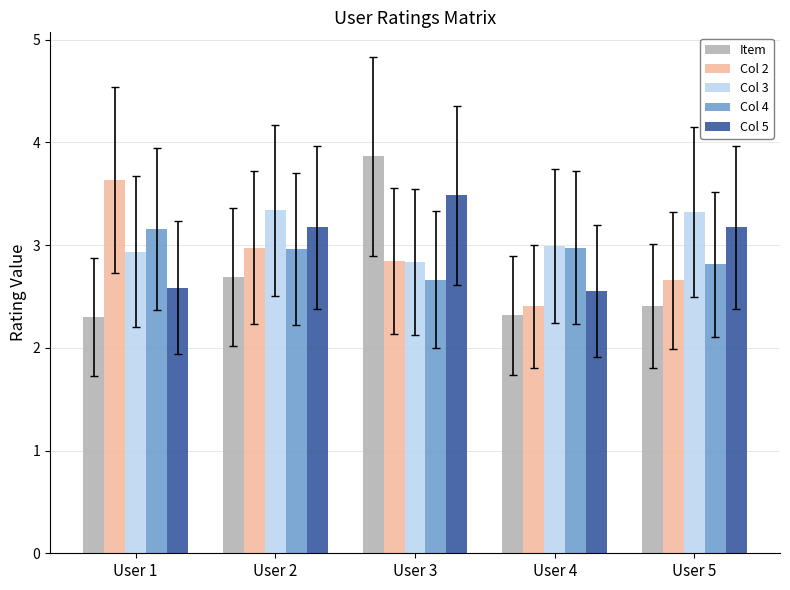

Reading left to right, extract all data points from this chart.

Item: User 1=2.3	User 2=2.7	User 3=3.9	User 4=2.3	User 5=2.4
Col 2: User 1=3.6	User 2=3.0	User 3=2.8	User 4=2.4	User 5=2.7
Col 3: User 1=2.9	User 2=3.3	User 3=2.8	User 4=3.0	User 5=3.3
Col 4: User 1=3.2	User 2=3.0	User 3=2.7	User 4=3.0	User 5=2.8
Col 5: User 1=2.6	User 2=3.2	User 3=3.5	User 4=2.6	User 5=3.2